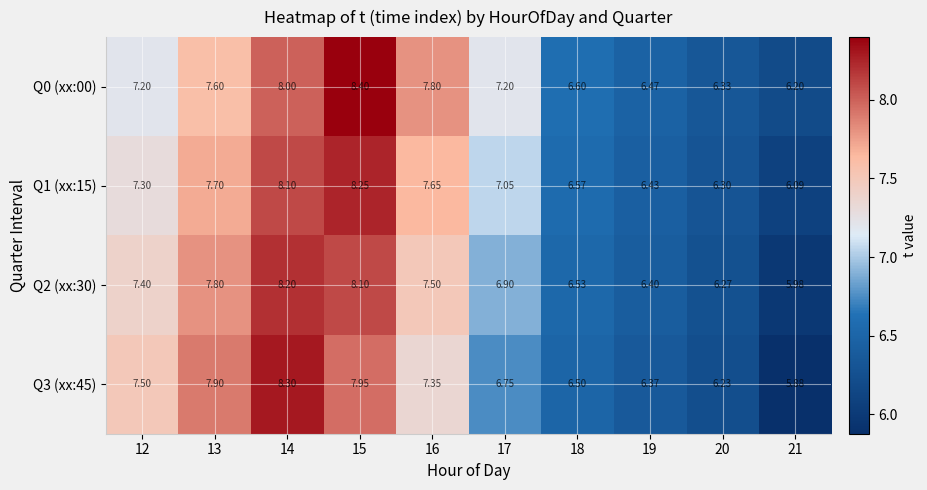

Is the value of Q0 (xx:00) at 16 greater than the value of Q2 (xx:30) at 15?

No